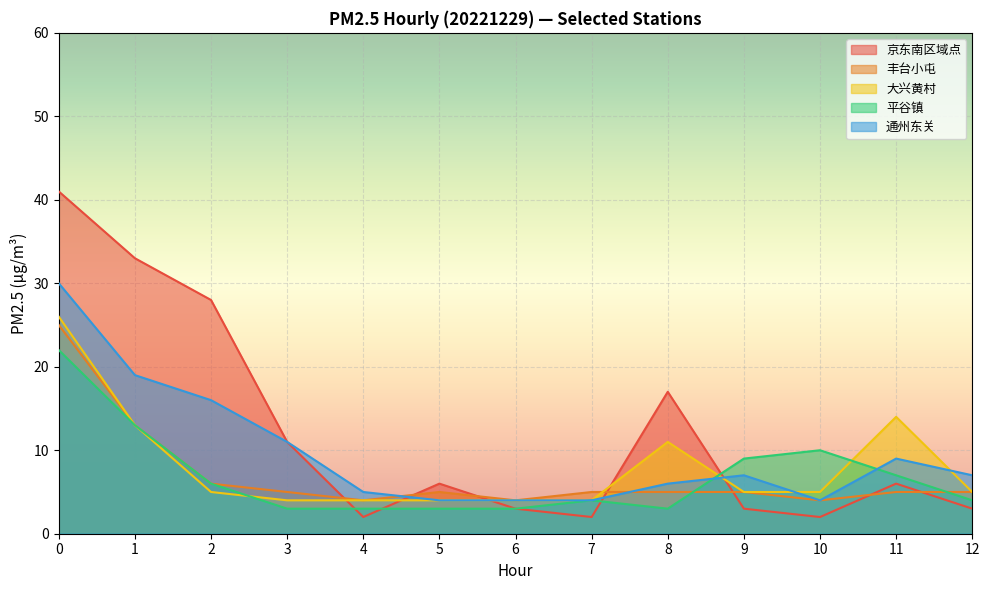

Where do 京东南区域点 and 平谷镇 first cross each other?

3 and 4